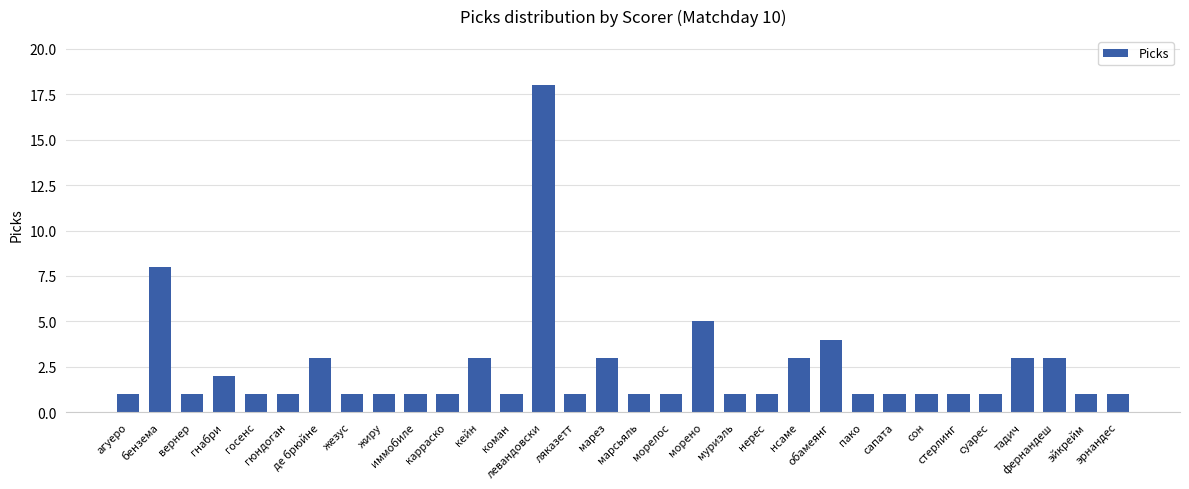

Which label corresponds to the largest value in the chart?

левандовски